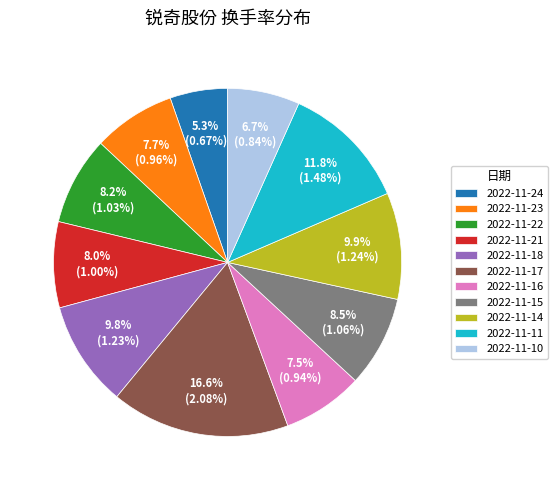

To the nearest percent, what is the difference between the 2022-11-14 and 2022-11-15 slice percentages?

1%